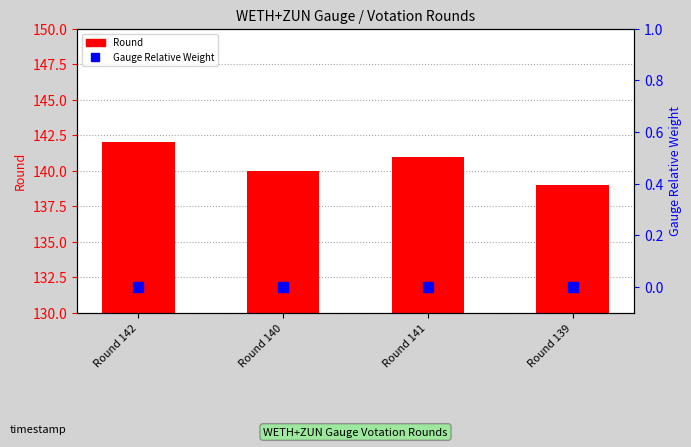

At which label does Round first exceed 141?

Round 142